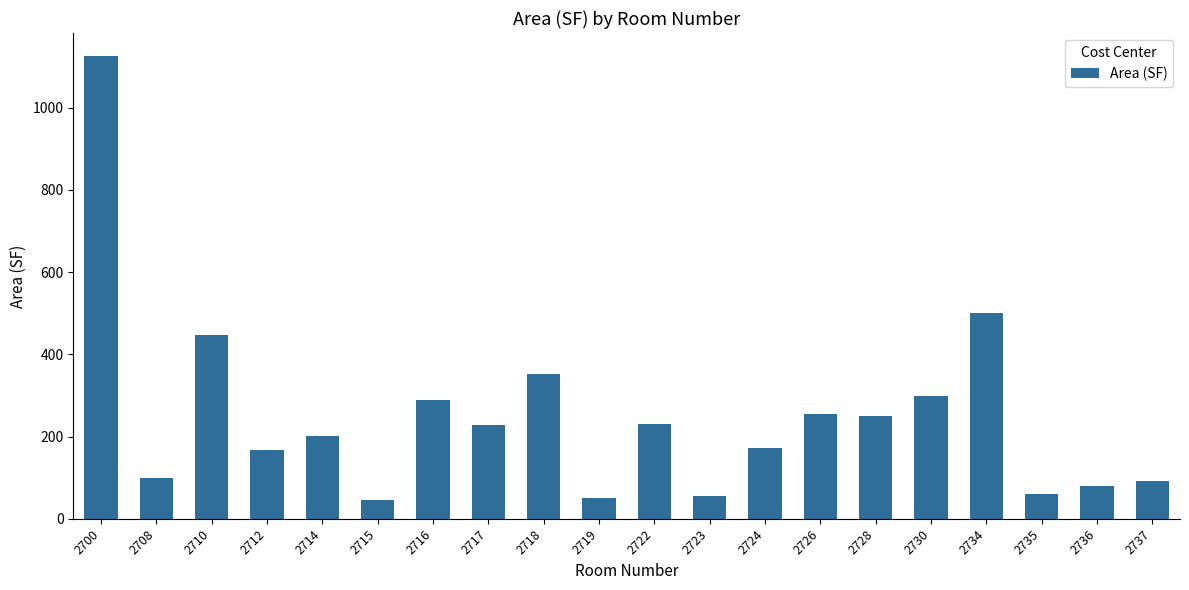

At which label does the data first exceed 227?

2700